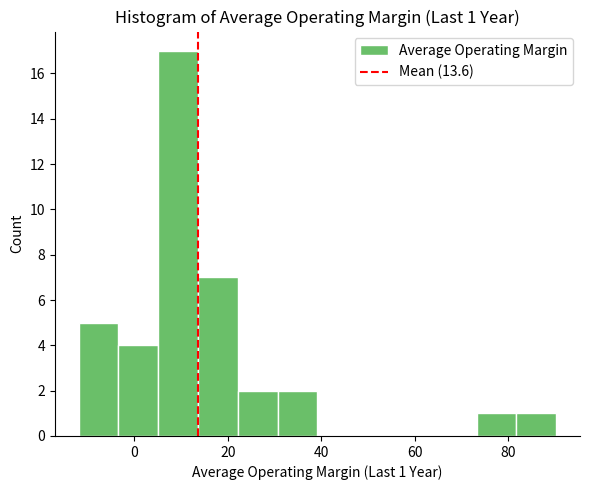

Over which range of the x-axis is the bar tallest?

6 to 14